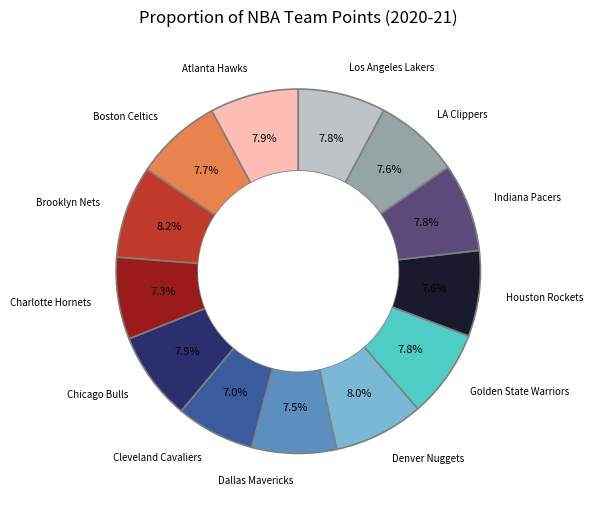

Is there a majority slice in this chart?

No